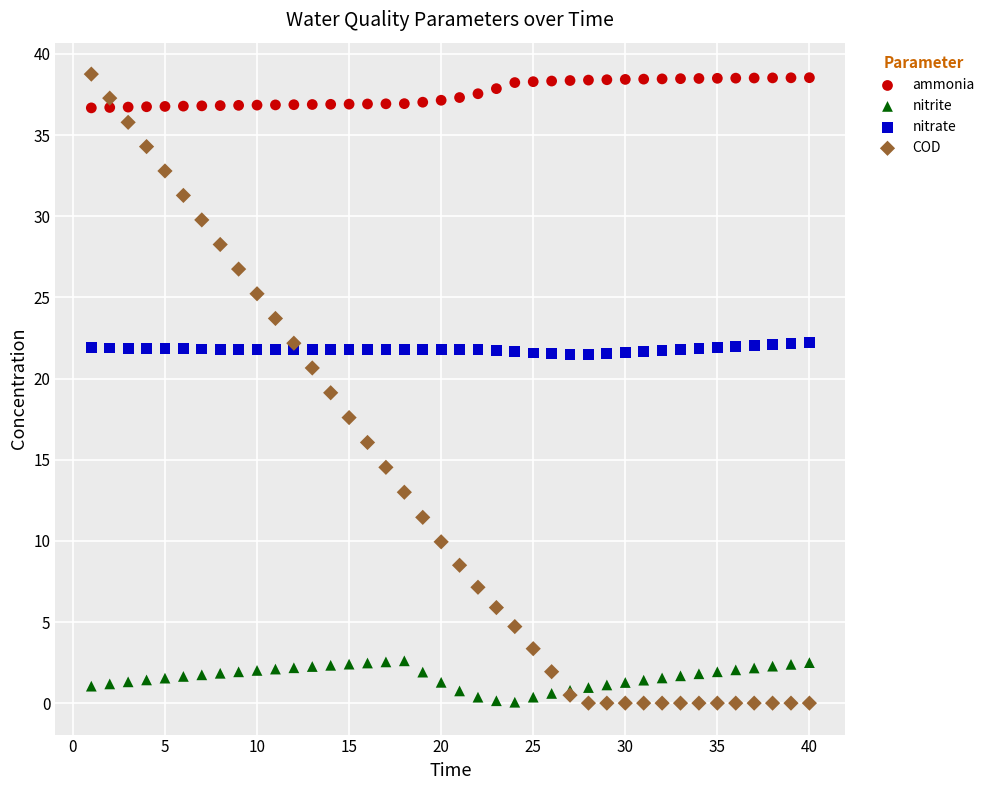

What is the X range (max minus min) for the scatter plot?

39.0